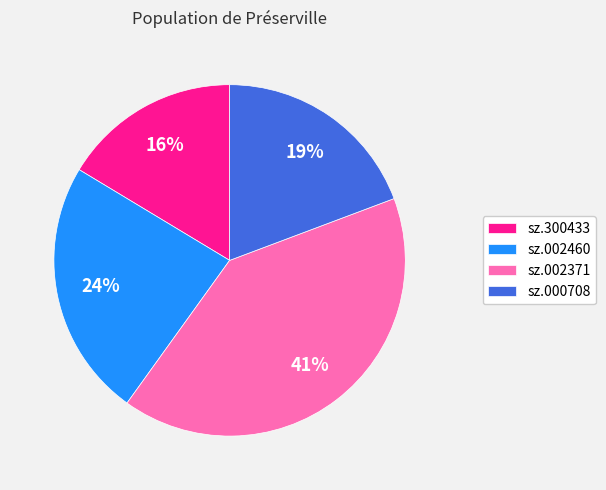

To the nearest percent, what is the average slice percentage?

25%